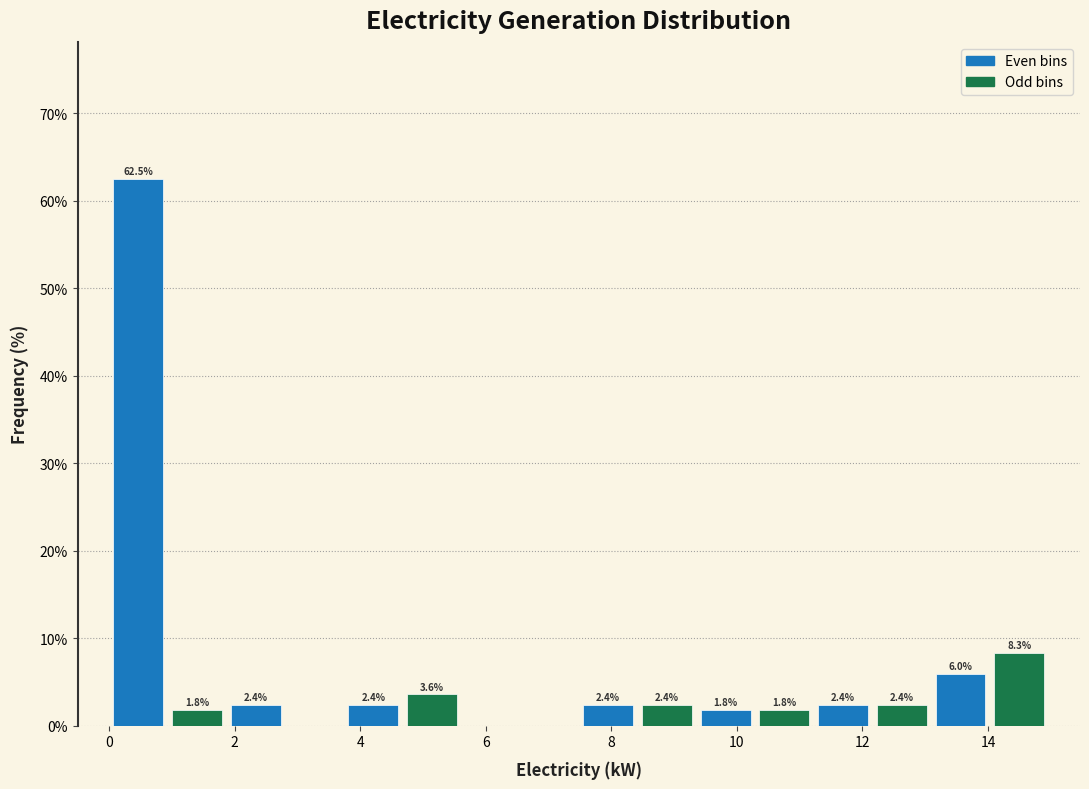

Over which range of the x-axis is the bar tallest?

0.0 to 1.0